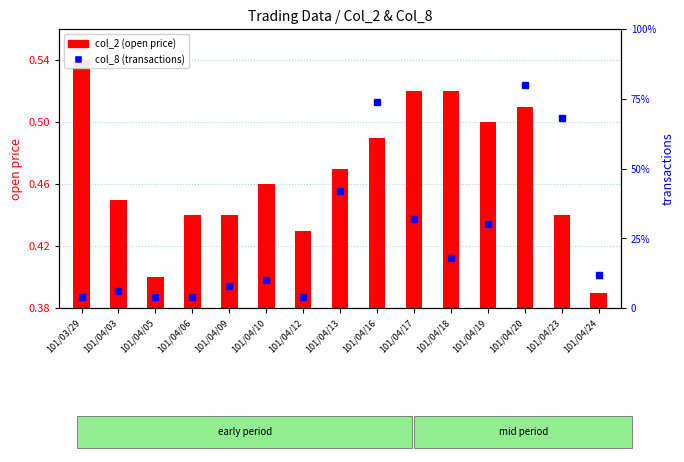

What position from the left is 101/04/03?

2